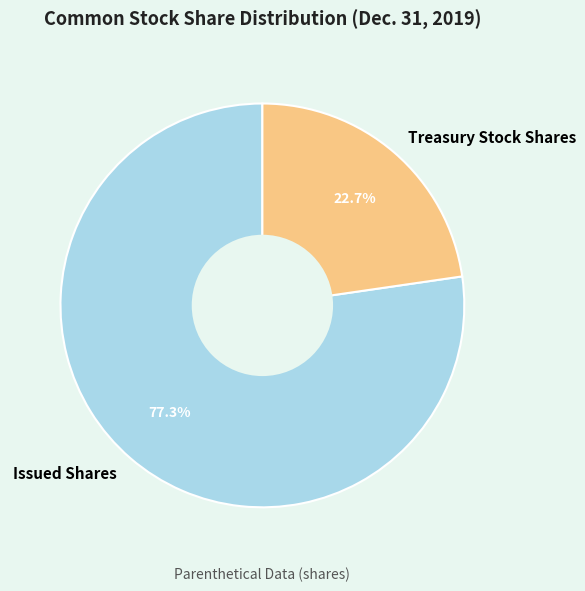

What is the smallest slice in the pie chart?

Treasury Stock Shares